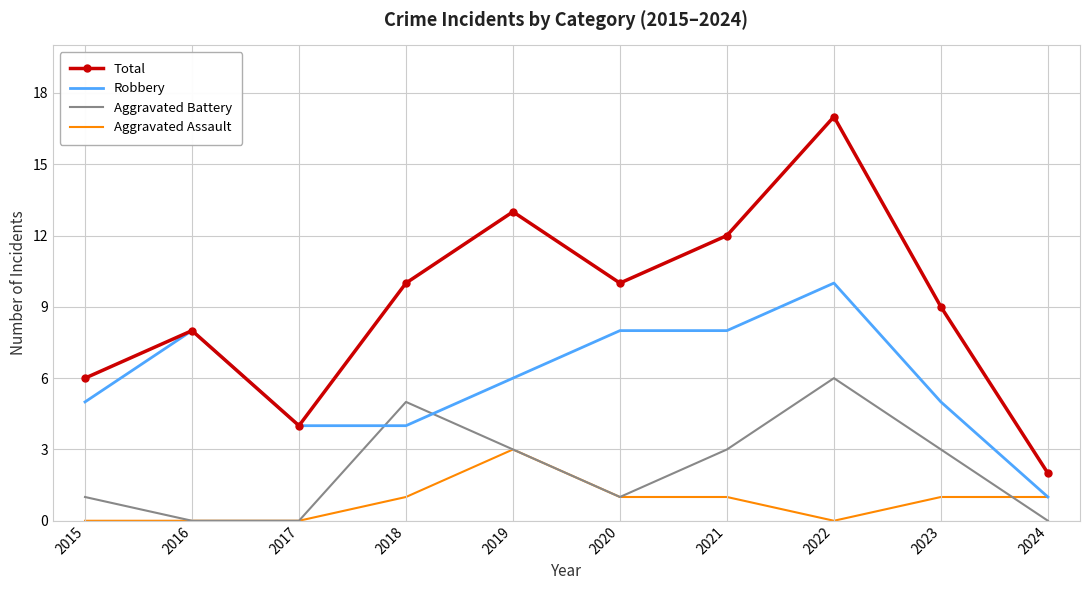

True or false: Aggravated Assault and Total intersect in this chart.

False